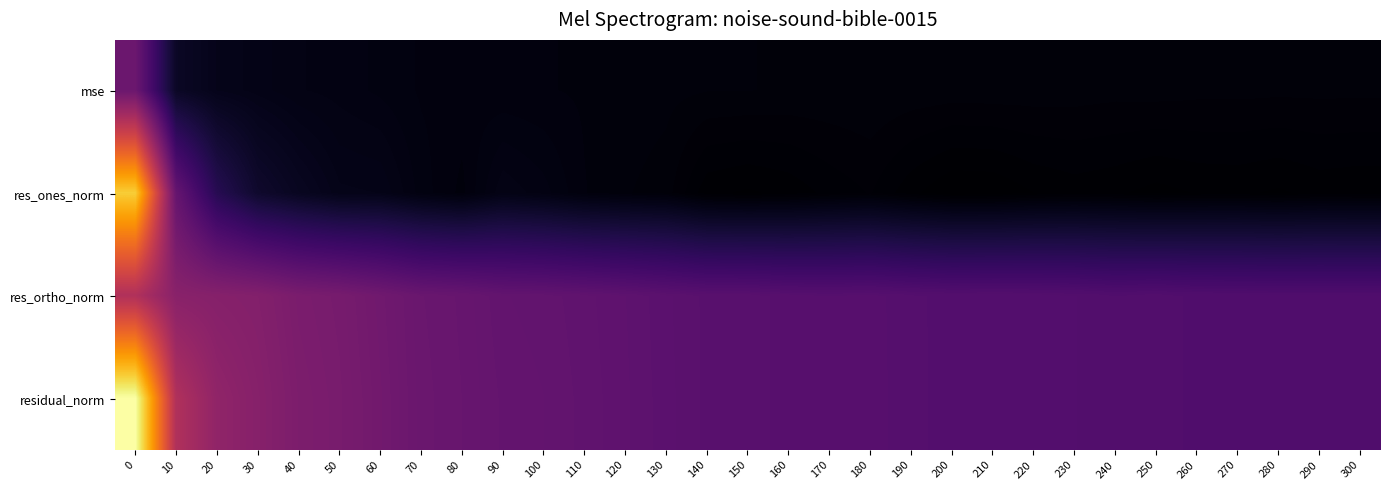

Reading right to left, transcribe all the data shown in this chart.

row_0: 5.1	5.1	5.1	5.1	5.2	5.3	5.2	5.4	5.5	5.5	5.5	5.6	5.8	5.8	5.8	6.0	6.1	6.4	6.7	7.0	7.3	7.4	7.9	8.2	9.2	10.2	10.8	12.5	14.1	20.4	91.8
row_1: 1.5	1.7	1.1	1.5	1.3	0.8	1.5	1.8	1.3	0.2	0.1	1.6	3.7	2.8	1.6	1.1	1.6	5.4	6.1	7.3	10.1	11.7	6.8	9.0	13.1	13.4	17.9	24.3	42.9	87.1	267.1
row_2: 71.3	71.4	71.3	71.7	71.9	73.0	72.3	73.5	74.1	74.4	74.1	74.9	76.3	75.9	76.4	77.7	77.8	79.6	81.7	83.3	84.7	85.4	88.5	90.1	95.3	100.1	102.5	108.9	110.9	113.4	143.0
row_3: 71.3	71.4	71.3	71.7	71.9	73.0	72.3	73.5	74.1	74.4	74.1	75.0	76.4	75.9	76.4	77.7	77.8	79.8	82.0	83.6	85.3	86.2	88.8	90.5	96.1	101.0	104.1	111.6	118.9	143.0	302.9